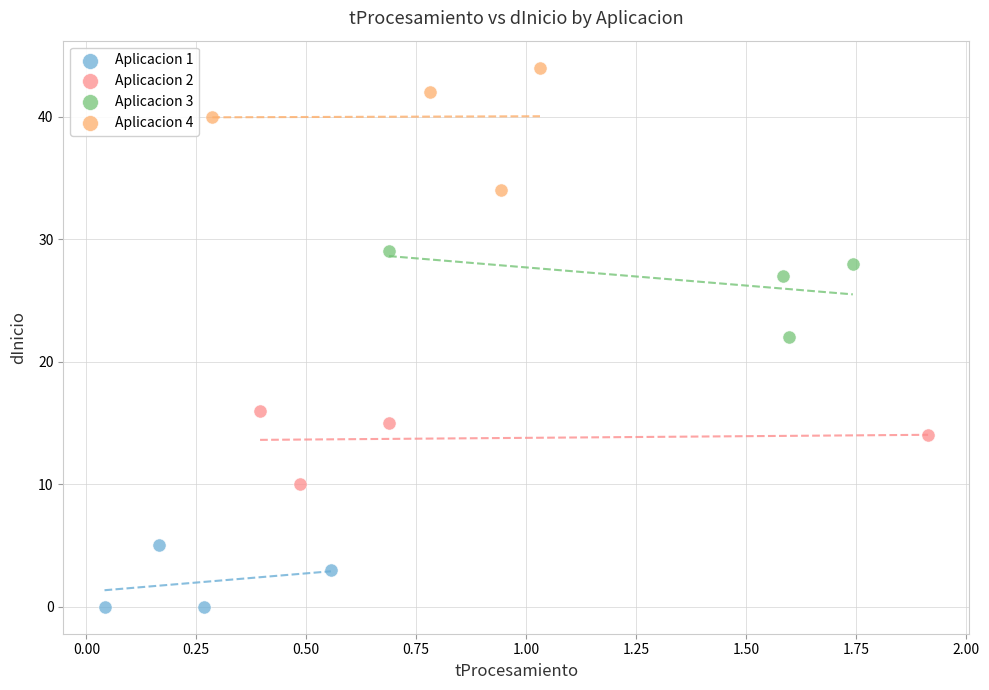

Which series contains the highest Y value?

Aplicacion 4